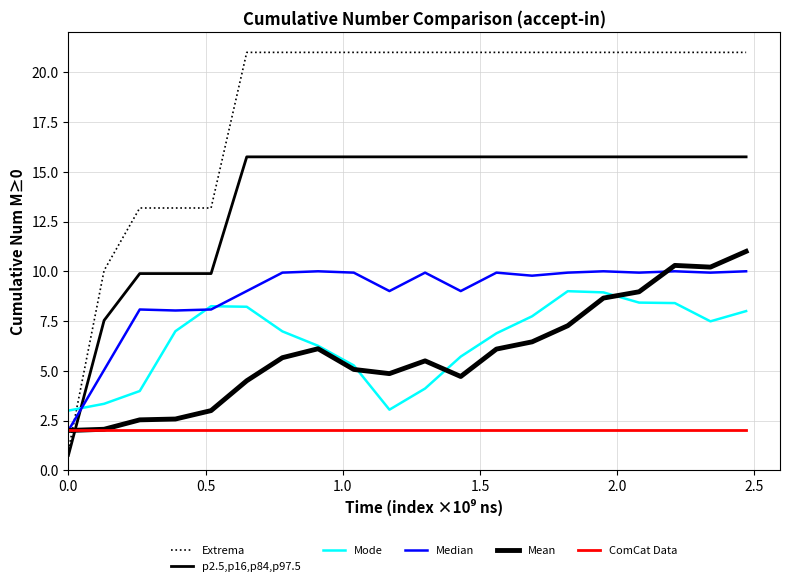

Which series has the largest range (max minus min)?

Extrema